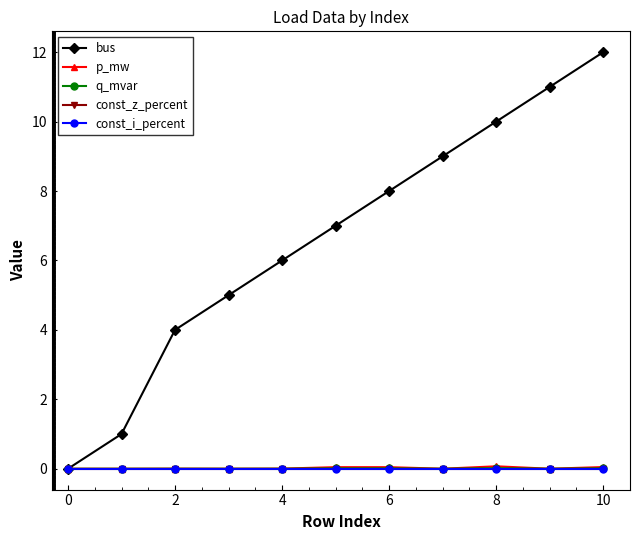

Does the chart display data point markers on the line(s)?

Yes